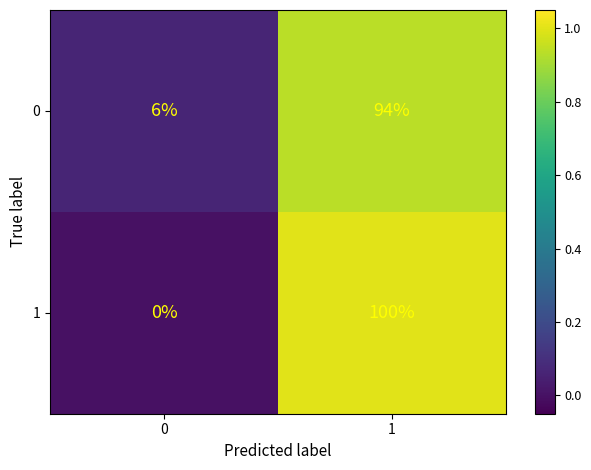

Rank the series at 0 from lowest to highest value.

1, 0